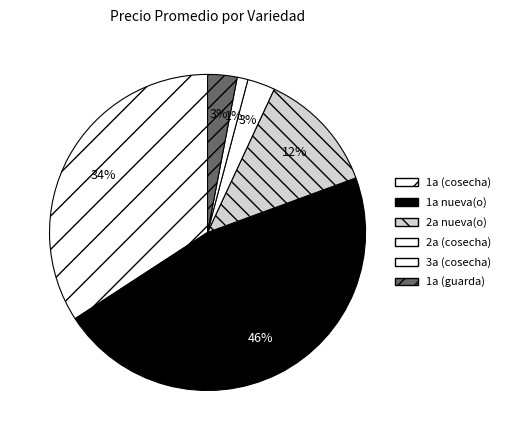

To the nearest percent, what is the difference between the largest and smallest slice percentages?

45%